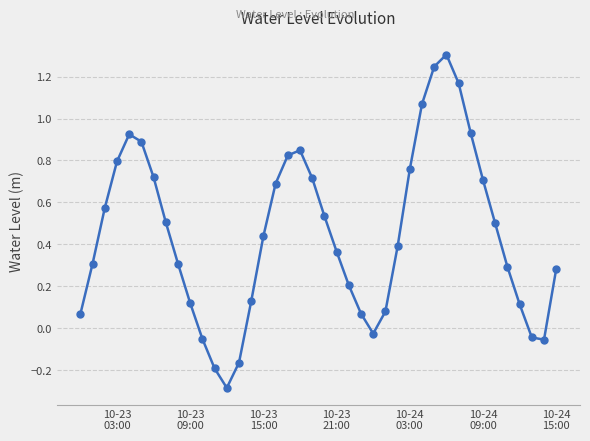

How many interior local peaks (higher than both neighbors) does the data have?

3